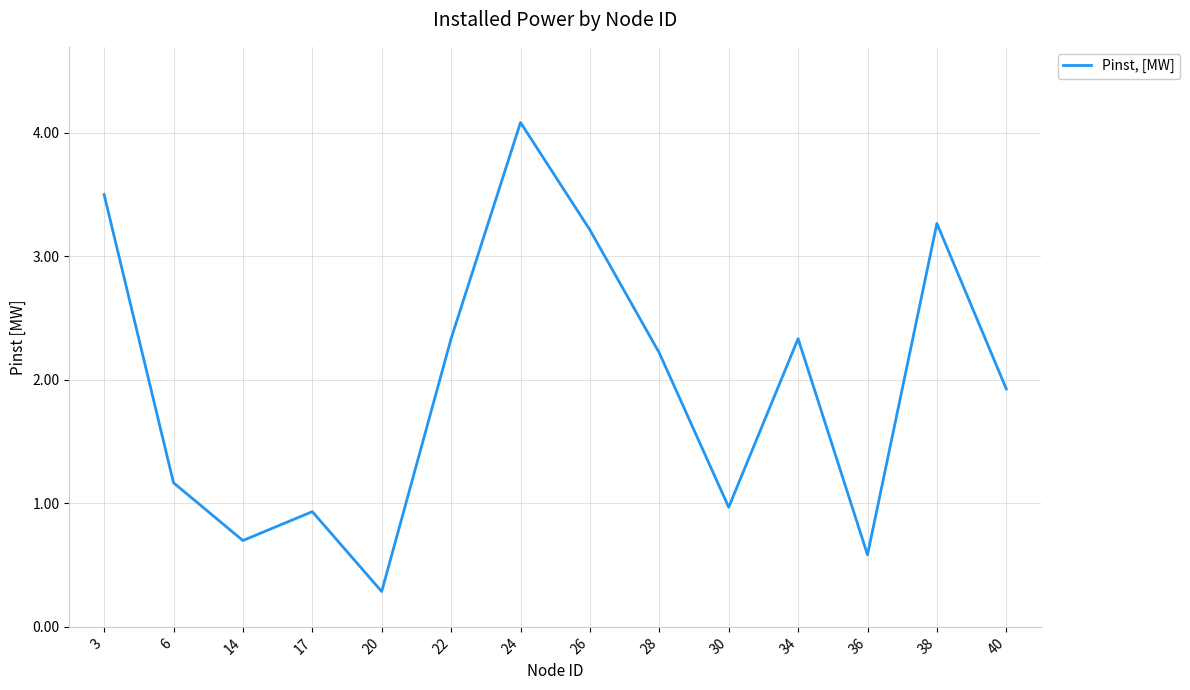

Is it true that the value at 30 is 0.6?

False